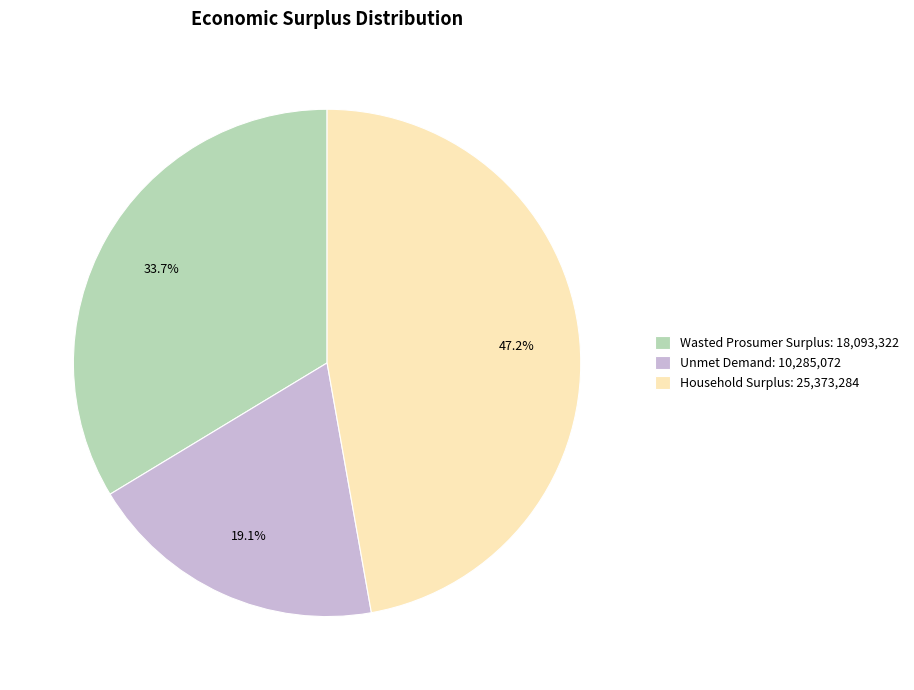

To the nearest percent, what portion does Unmet Demand represent?

19%